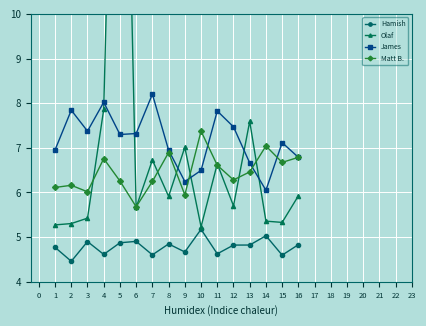

What is the value of the Matt B. point at the 10th from the left?

7.4